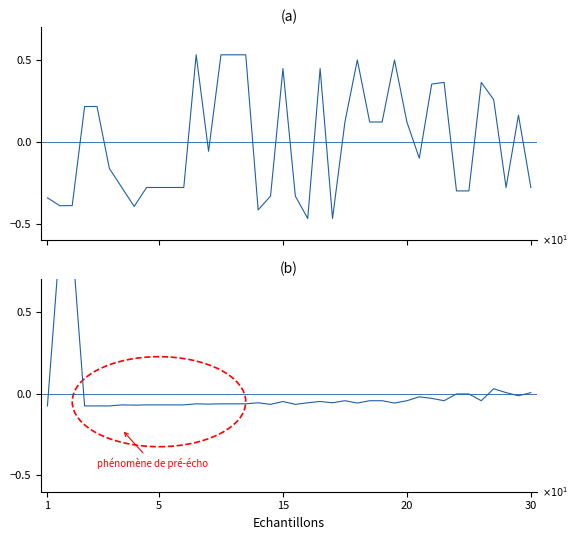

How many data points in Leve Gil are less than 0?

21